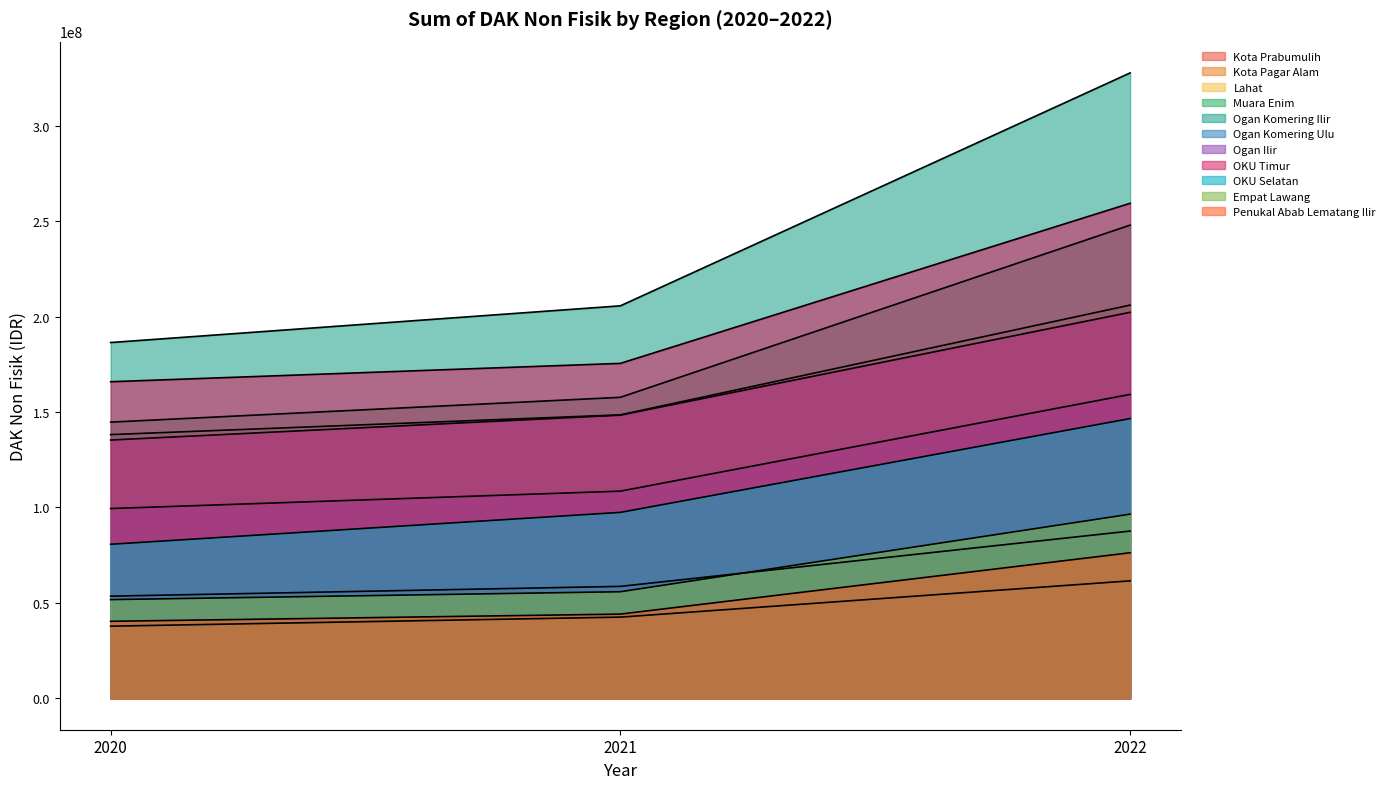

What is the value of the 2022 point at the 9th from the left?

146559818